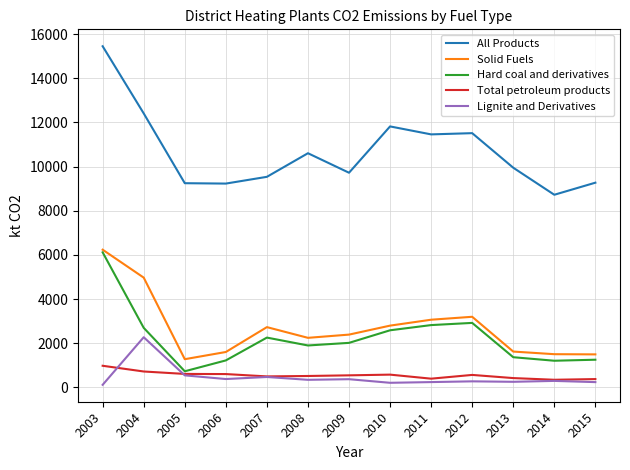

Does the chart have visible grid lines?

Yes